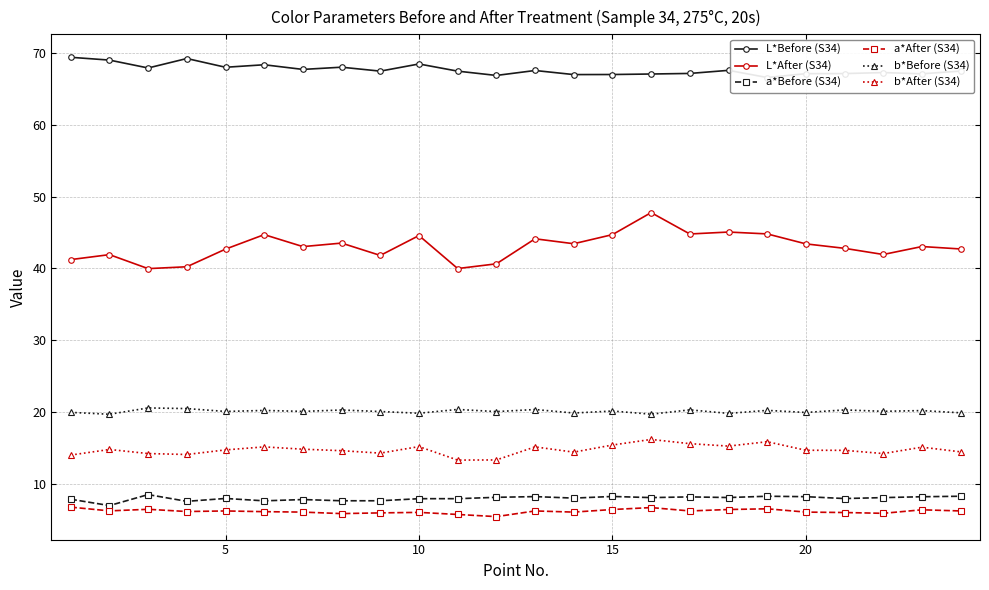

True or false: b*After (S34) and L*After (S34) cross at least once.

False